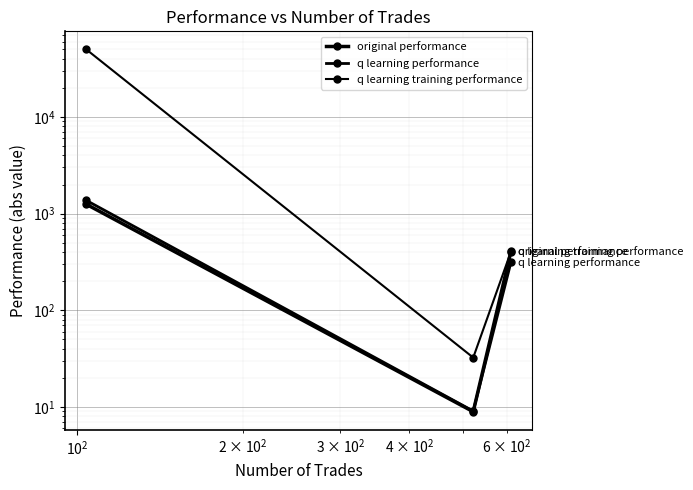

What is the smallest value displayed?

8.9